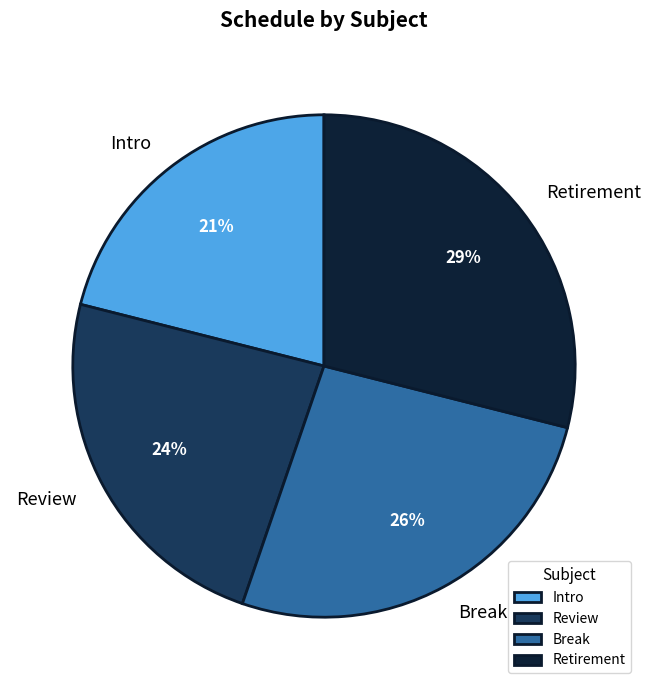

Is it true that Intro is 10% of the pie?

False